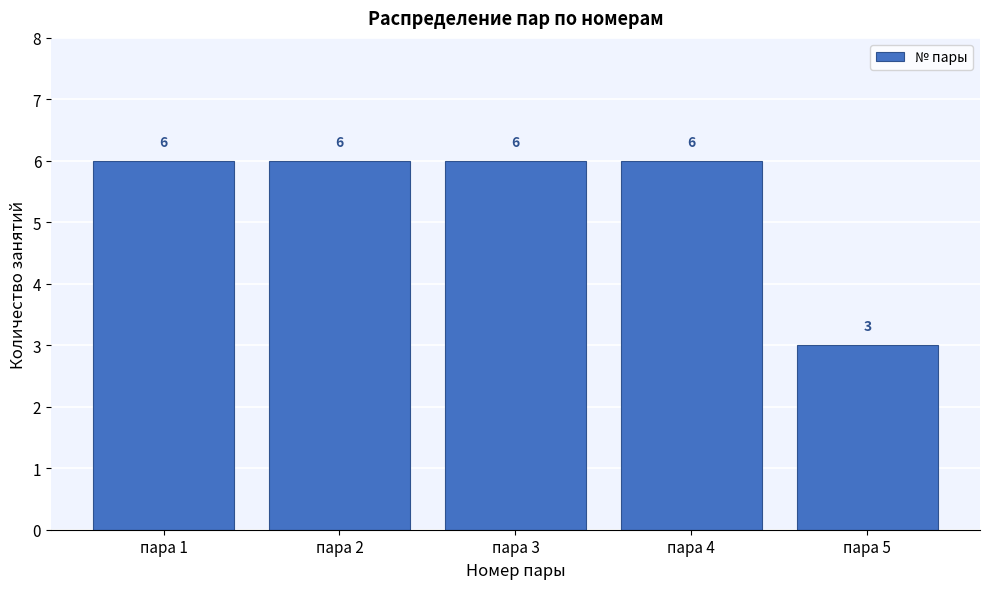

Reading left to right, what are all the values shown in this chart?

пара 1=6	пара 2=6	пара 3=6	пара 4=6	пара 5=3